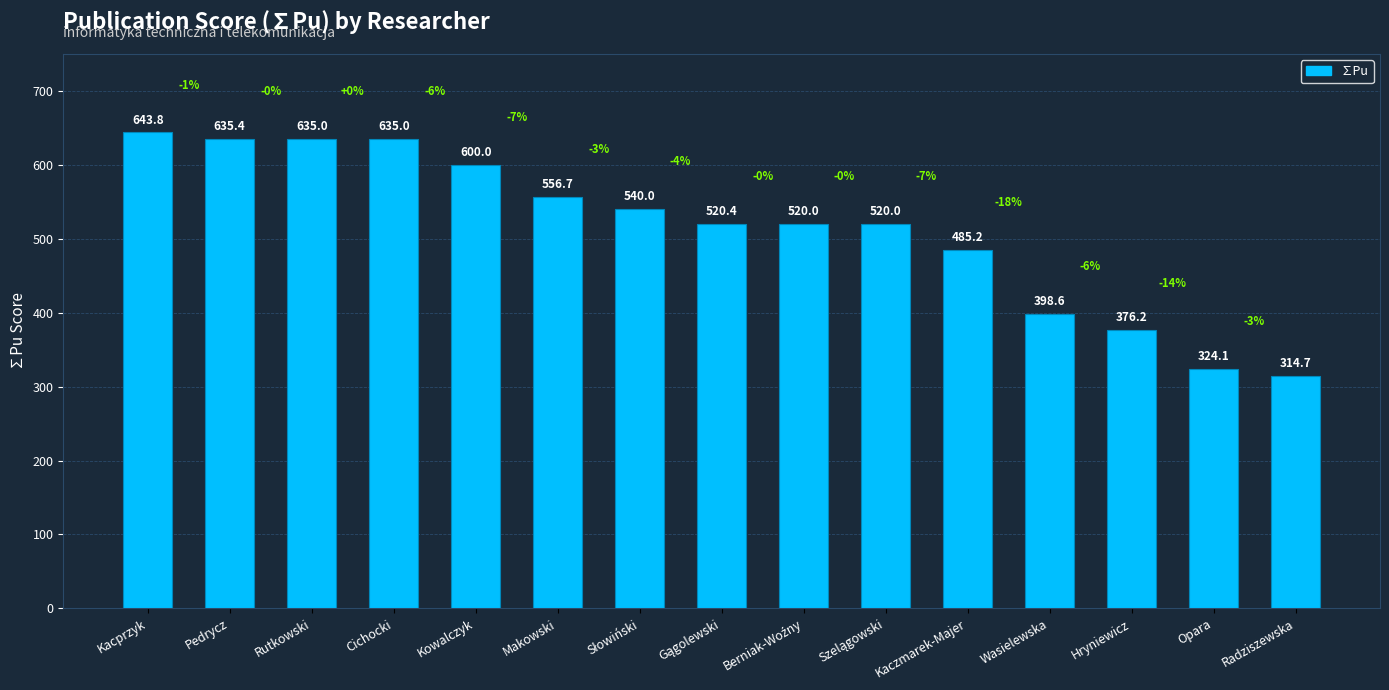

The chart shows a value of 107.3 at Wasielewska. True or false?

False